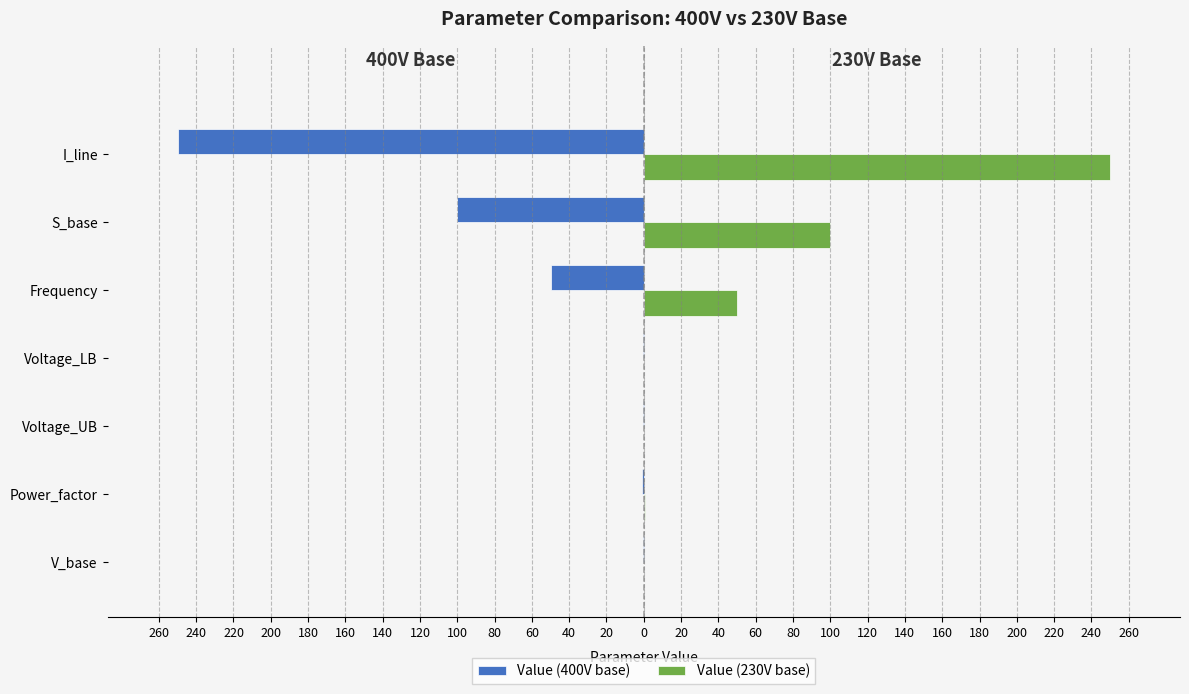

What are all the series names shown in the legend?

Value (400V base), Value (230V base)